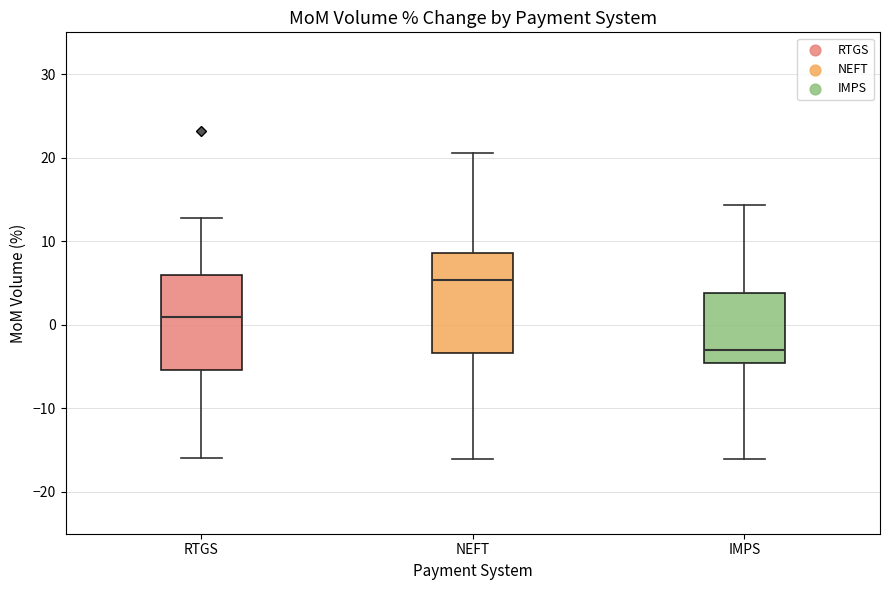

Reading left to right, read every box against the y-axis: the position of its median line, the range the box covers, and the ends of its whiskers. The values are not printed on the chart, so give them approximately, as read against the axis.

RTGS: median 1, box -5 to 6, whiskers -16 to 13
NEFT: median 5, box -3 to 9, whiskers -16 to 21
IMPS: median -3, box -5 to 4, whiskers -16 to 14